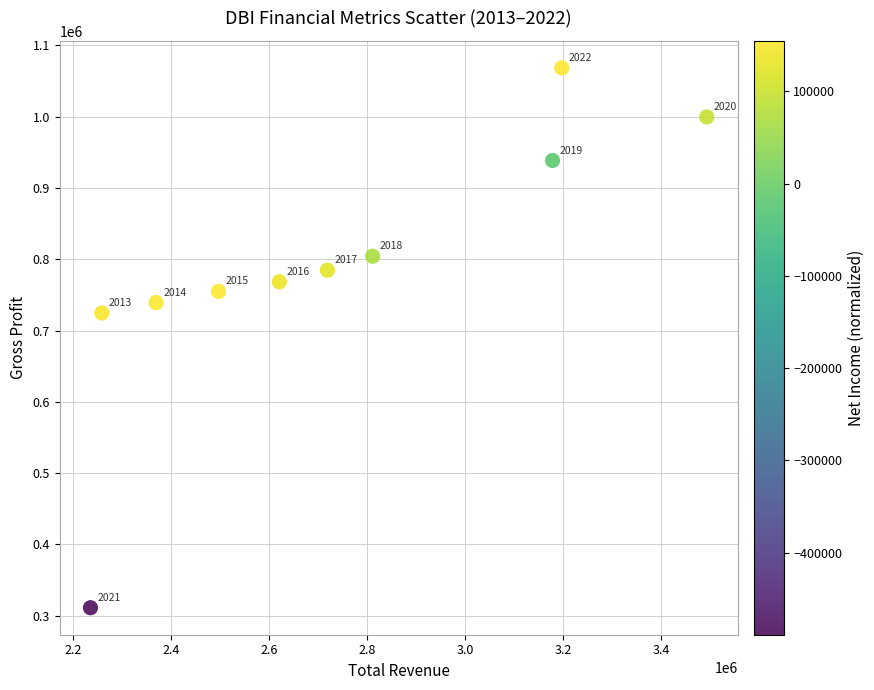

What Y value in the scatter plot is closest to 689900?

724700